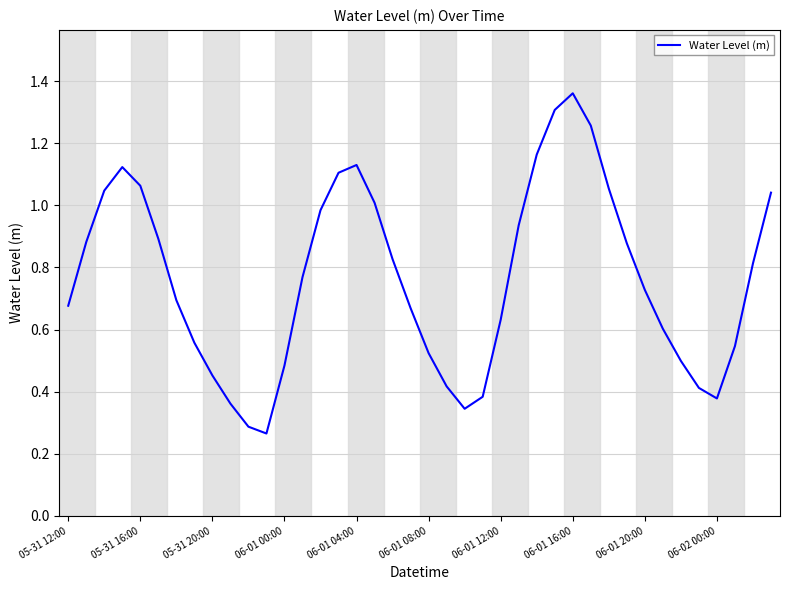

Does the chart have visible grid lines?

Yes